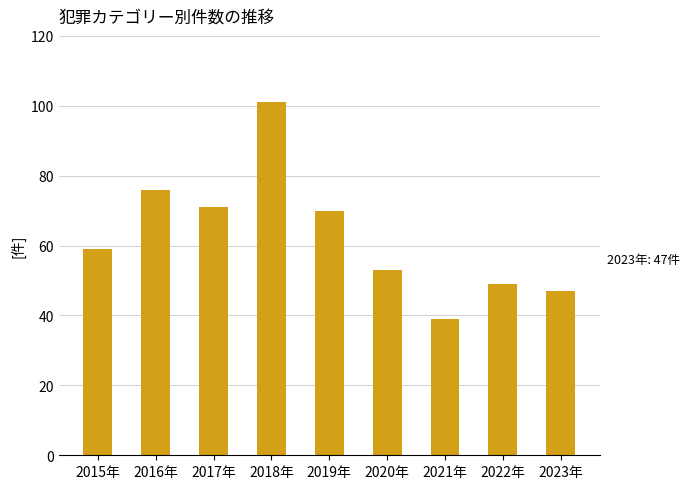

What is the label of the 1st bar from the left?

2015年